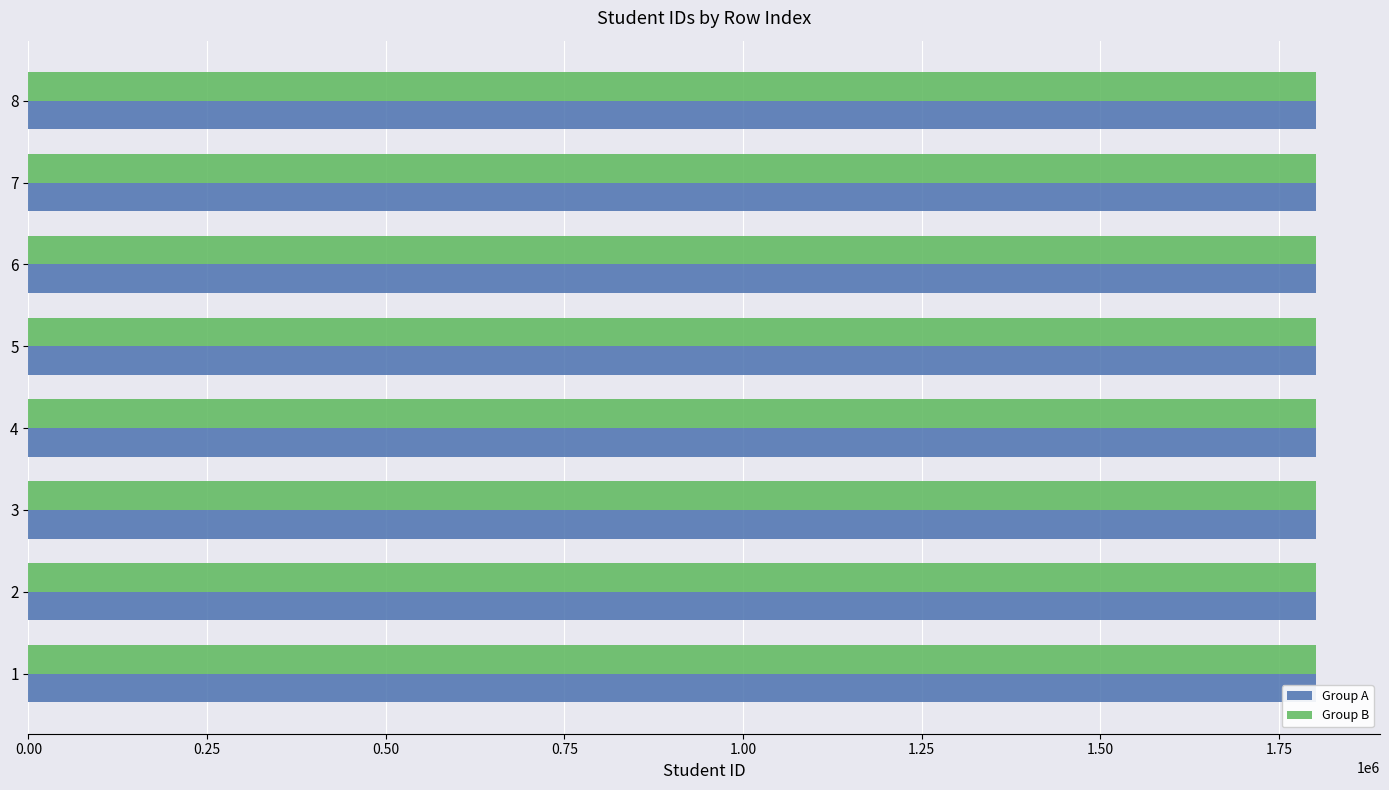

Does the chart contain stacked bars?

No